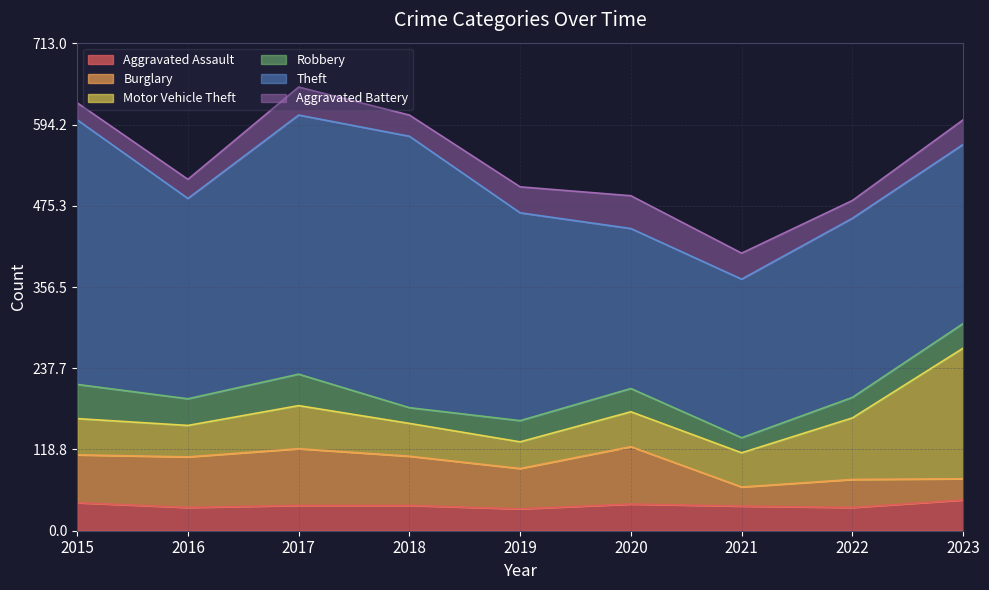

How many Aggravated Assault values are between 34 and 39?

6